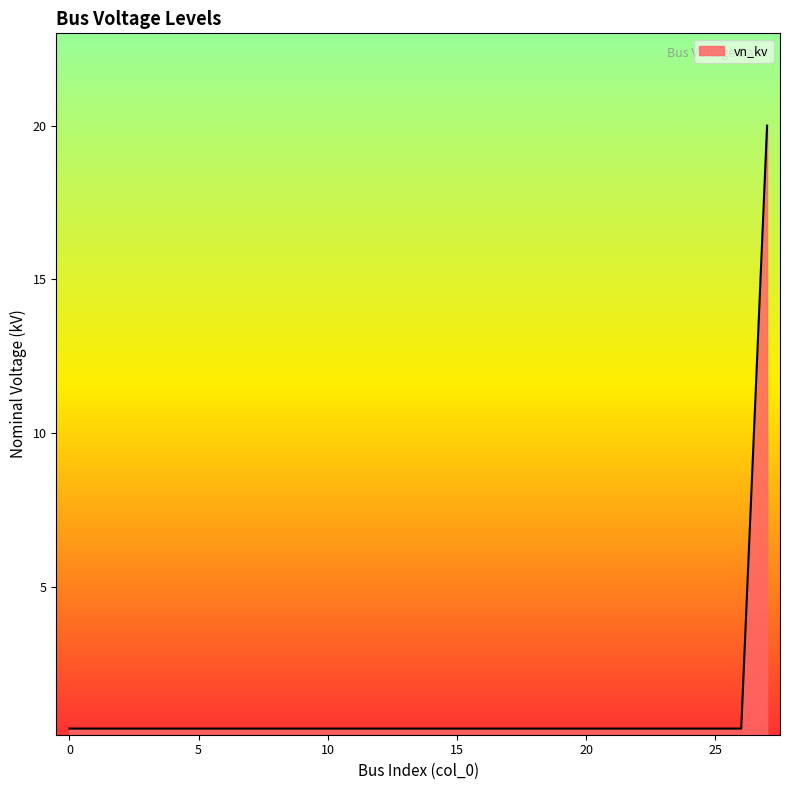

Count the number of data series in this chart.

1